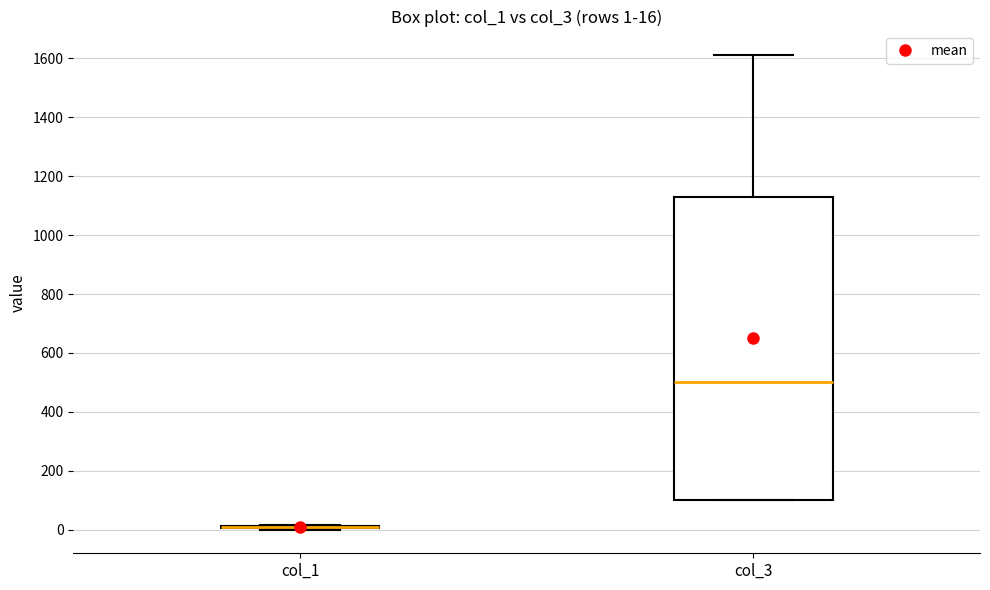

Comparing the boxes themselves (not the whiskers), which one is the tallest?

col_3